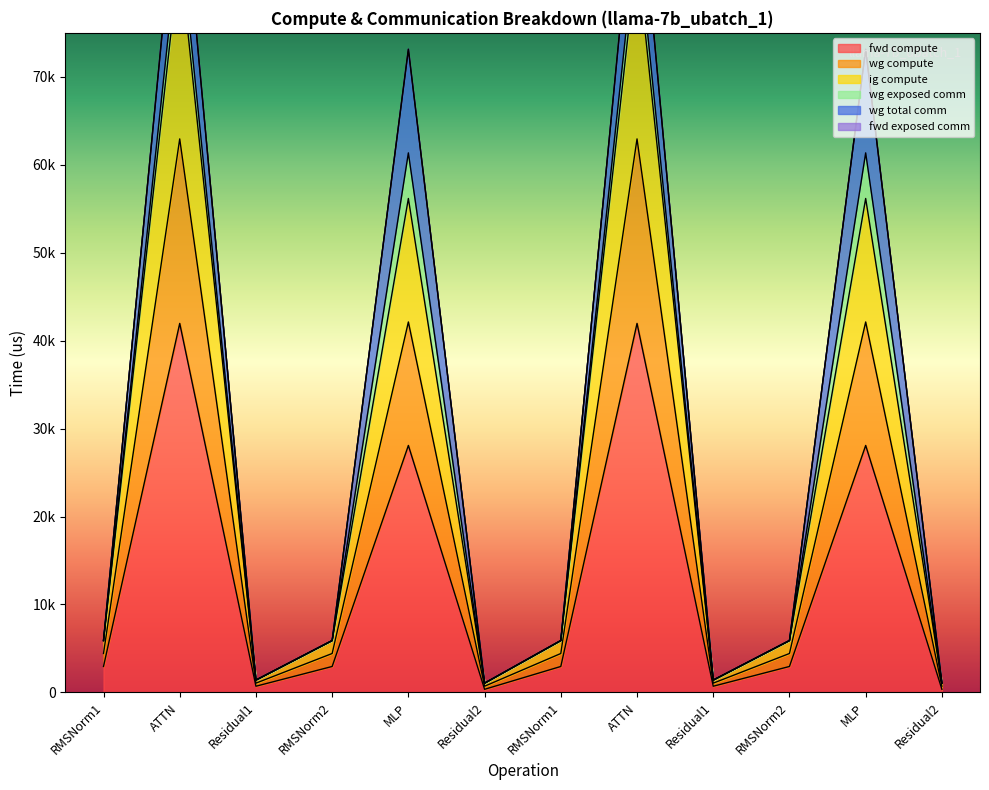

The ig compute series shows 1145.1 at Residual2. True or false?

False